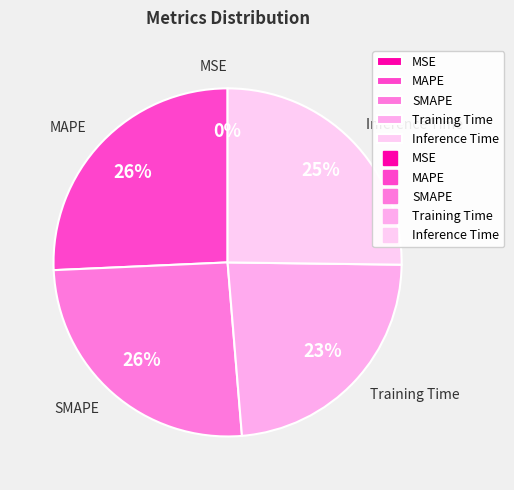

What is the smallest slice in the pie chart?

MSE